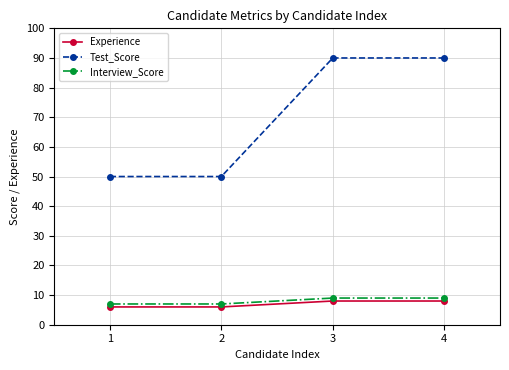

Reading left to right, extract all data points from this chart.

Experience: 1=6	2=6	3=8	4=8
Test_Score: 1=50	2=50	3=90	4=90
Interview_Score: 1=7	2=7	3=9	4=9